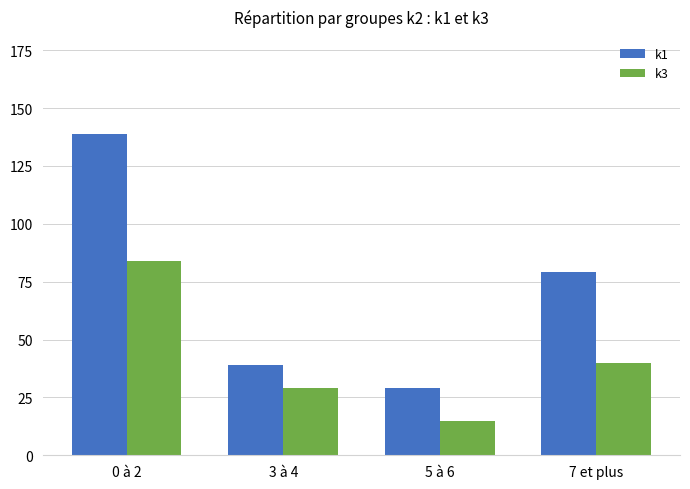

True or false: k3 has a value of 142 at 0 à 2.

False